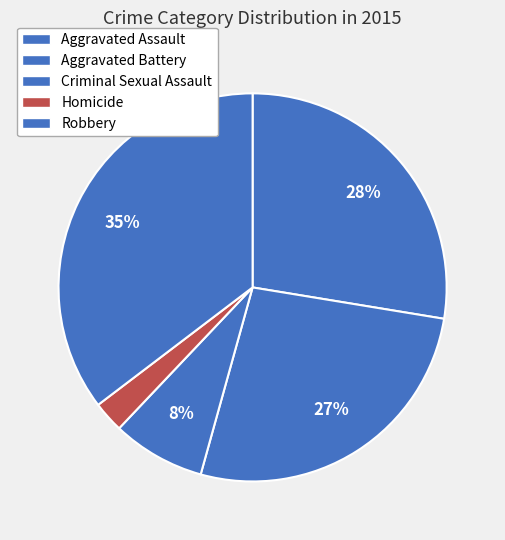

What is the change in value from Aggravated Battery to Homicide?

-28